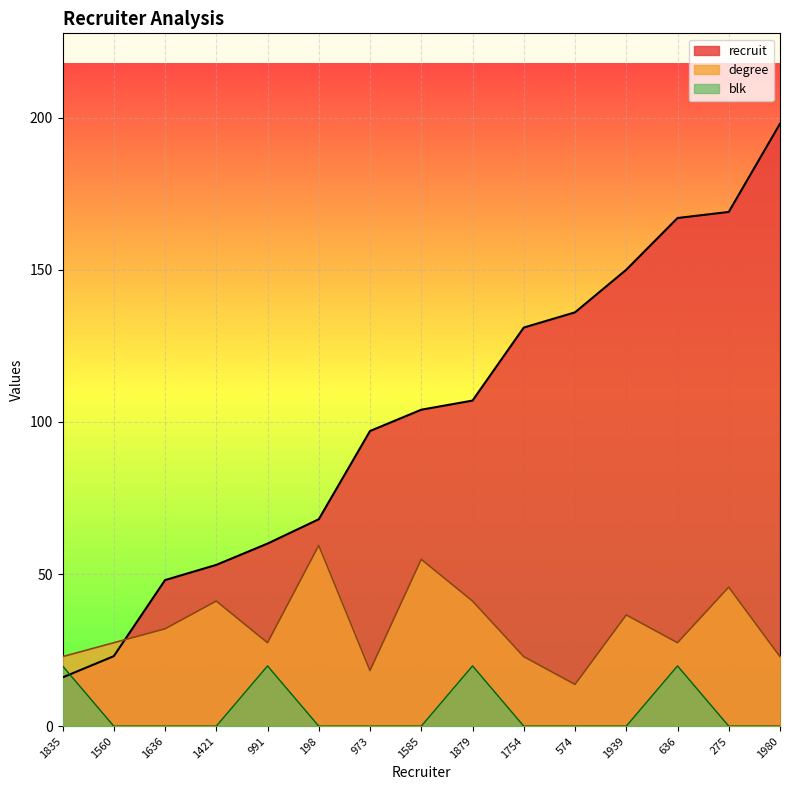

How many lines are shown in the chart?

3